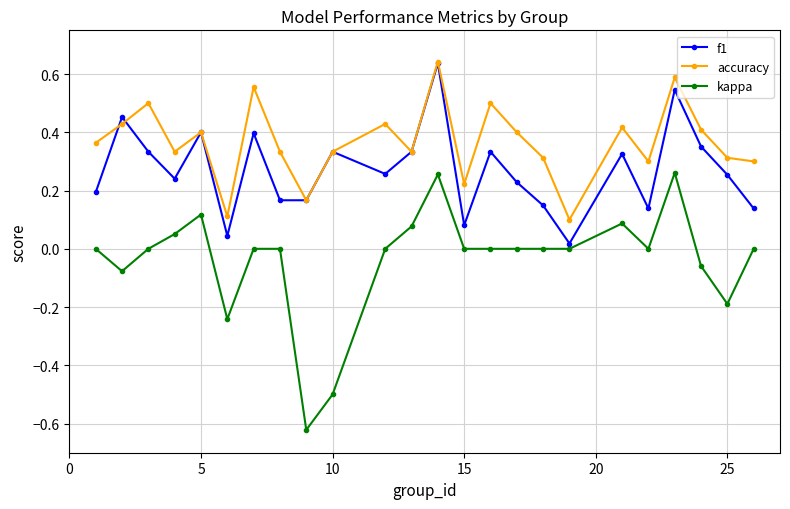

Rank the series by their average value, from lowest to highest.

kappa, f1, accuracy